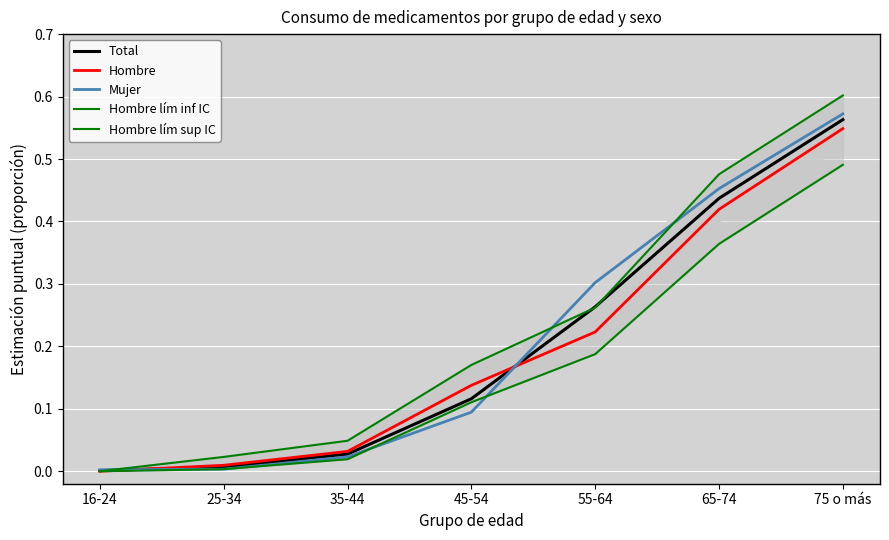

The value of Mujer at 35-44 is 0.0. True or false?

False